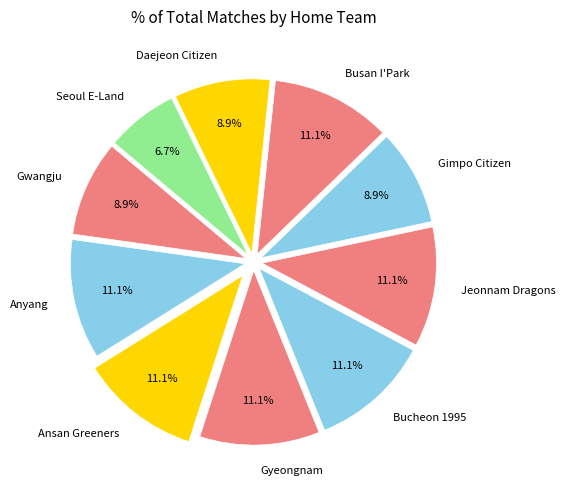

What percentage is the Seoul E-Land slice, to the nearest percent?

7%